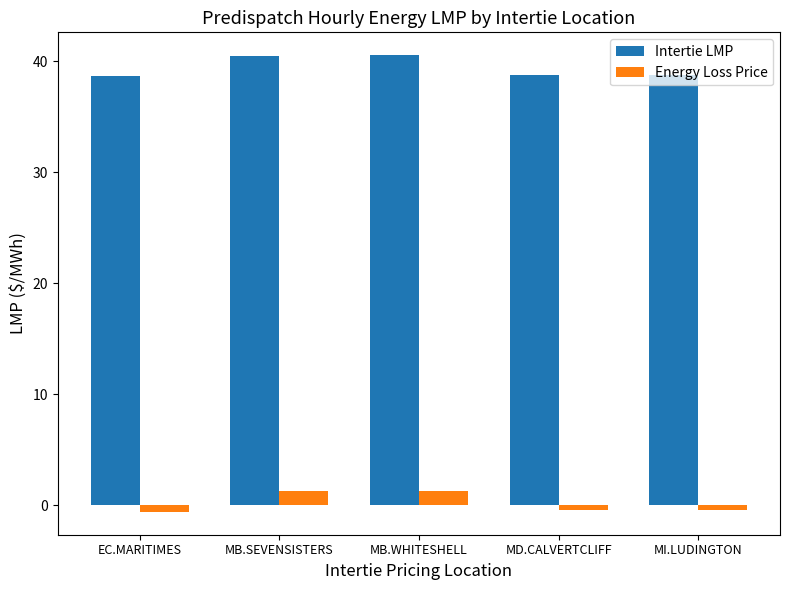

What position from the right is EC.MARITIMES?

5